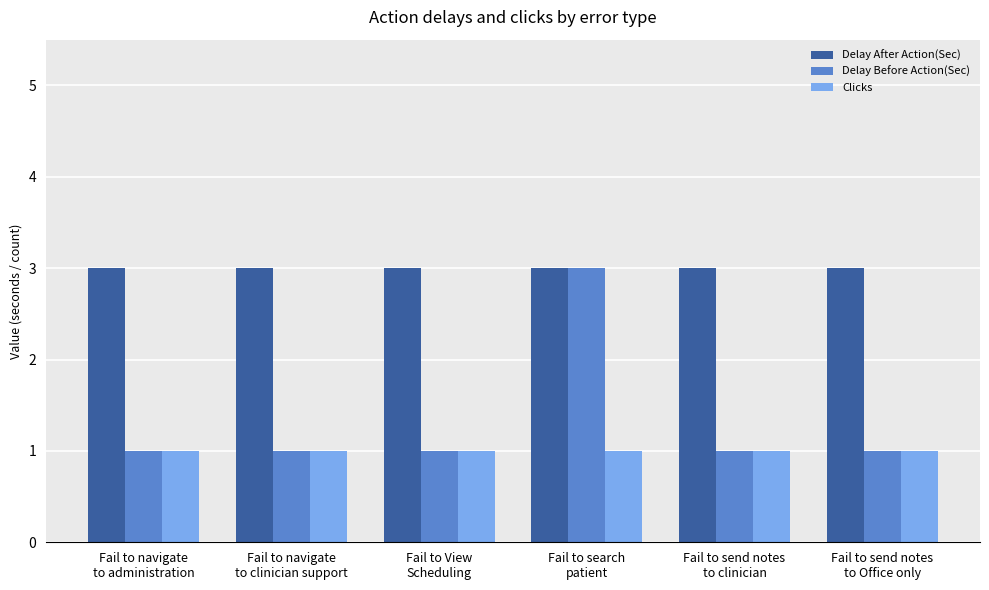

How many series are shown in this chart?

3